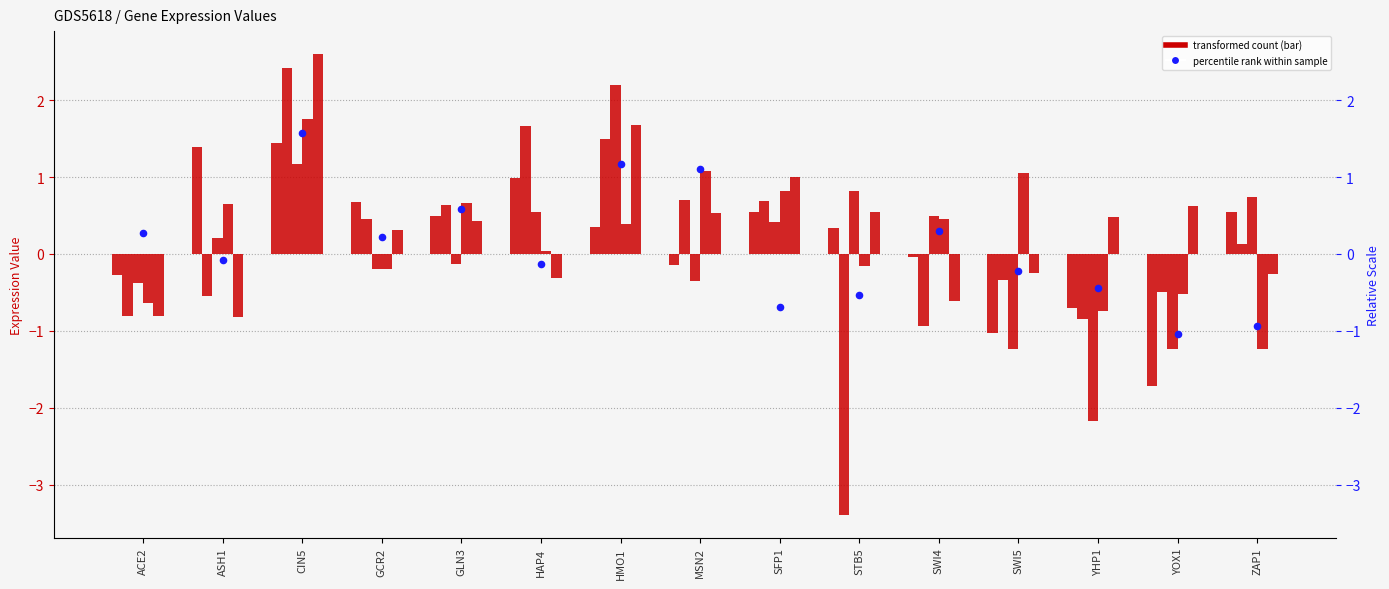

At which category is the sum across all series the highest?

CIN5